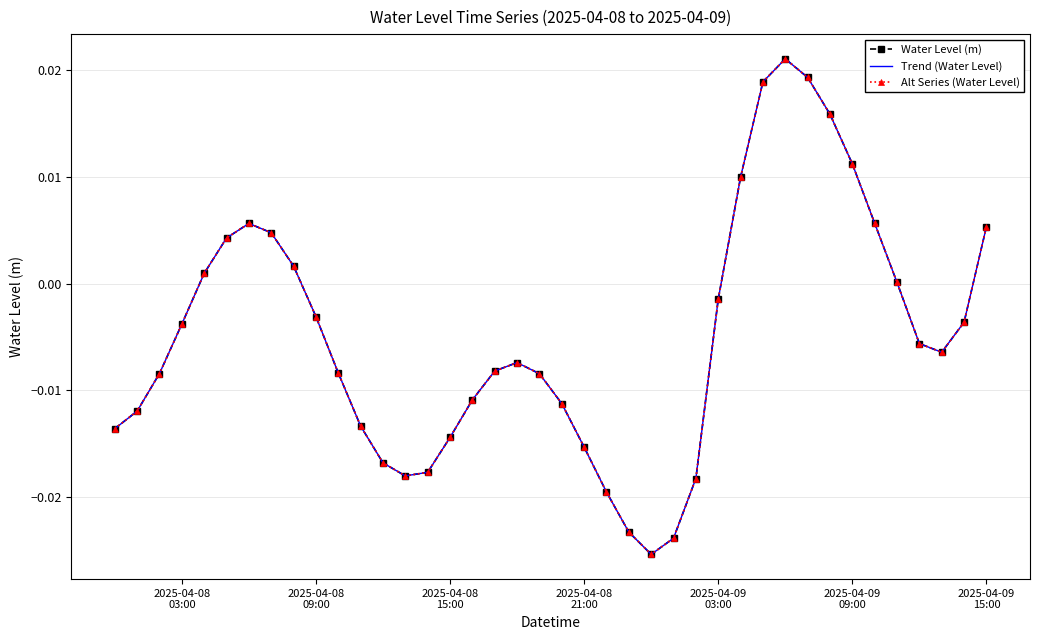

What are all the series names shown in the legend?

Water Level (m), Trend (Water Level), Alt Series (Water Level)